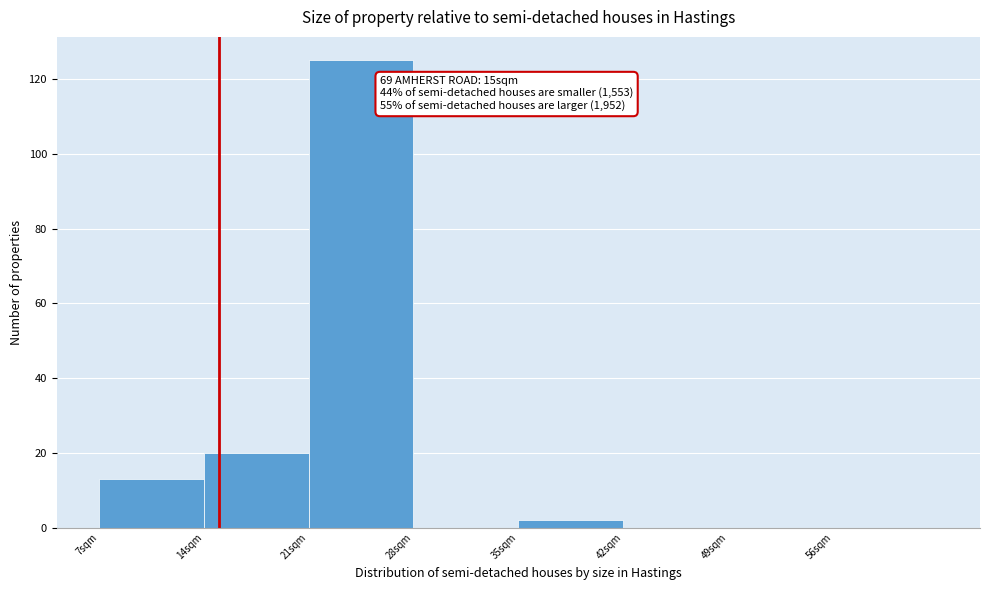

Which range on the x-axis has the tallest bar?

21 to 28